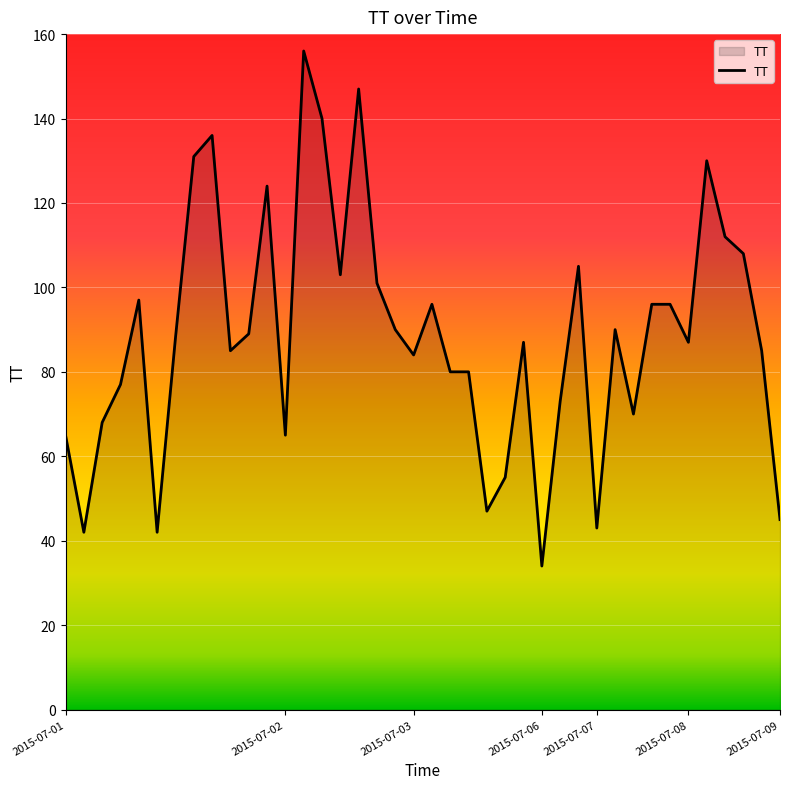

What is the difference between the maximum and minimum values?

122